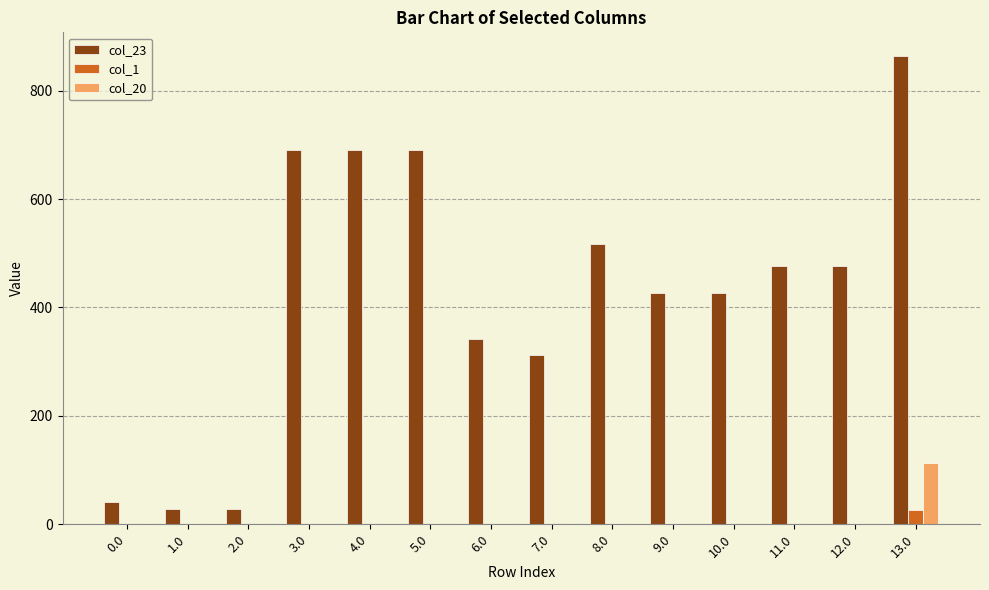

Is it true that col_1 equals 0.0 at 11.0?

True